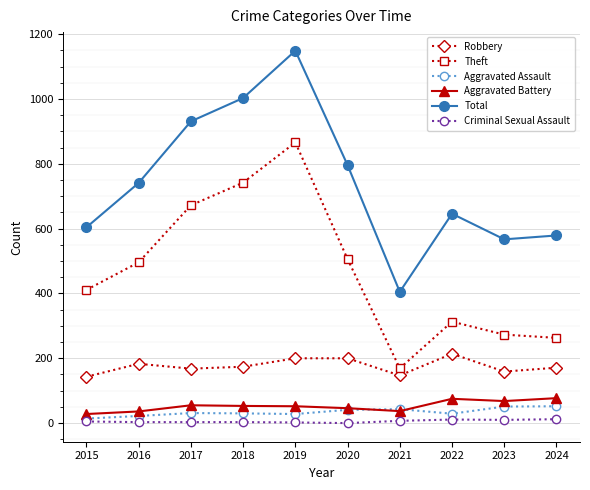

What is the value of the Robbery point at the 6th from the left?

200